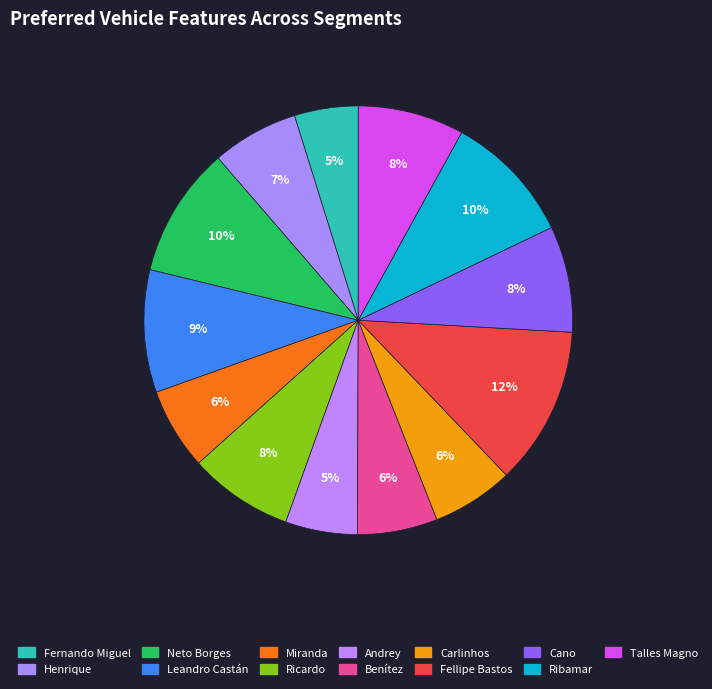

To the nearest percent, what is the average slice percentage?

8%